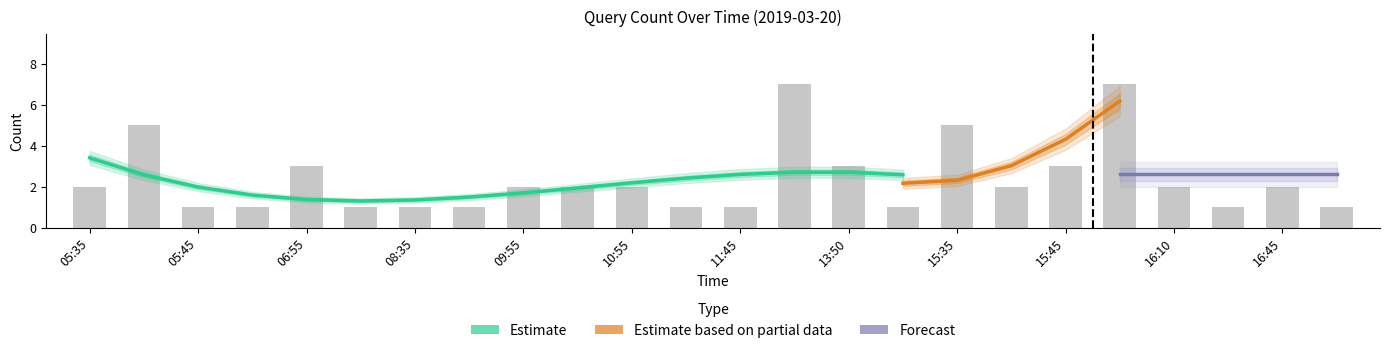

Reading right to left, extract all data points from this chart.

16:50=1	16:45=2	16:40=1	16:10=2	16:05=7	15:45=3	15:40=2	15:35=5	15:05=1	13:50=3	13:45=7	11:45=1	11:40=1	10:55=2	10:50=2	09:55=2	08:40=1	08:35=1	07:55=1	06:55=3	06:10=1	05:45=1	05:40=5	05:35=2